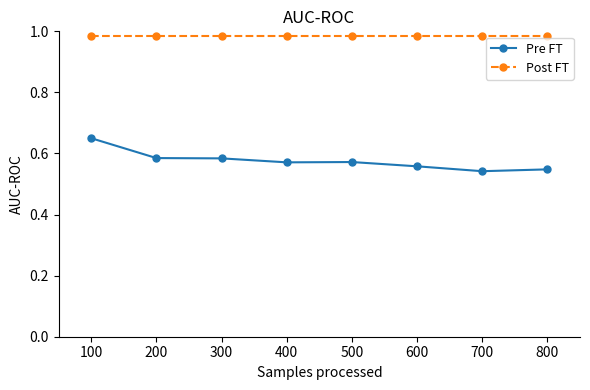

Which series has the widest spread of values?

Pre FT